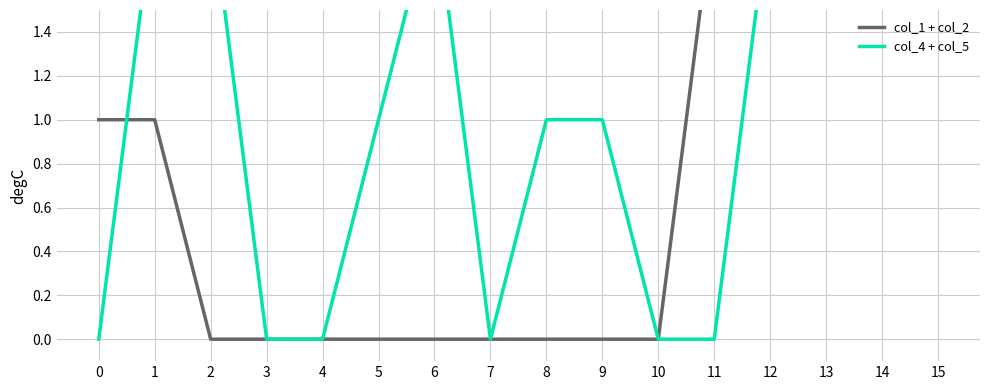

Reading left to right, transcribe all the data shown in this chart.

col_1 + col_2: 1	1	0	0	0	0	0	0	0	0	0	2	2	2	2	2
col_4 + col_5: 0	2	2	0	0	1	2	0	1	1	0	0	2	2	2	2